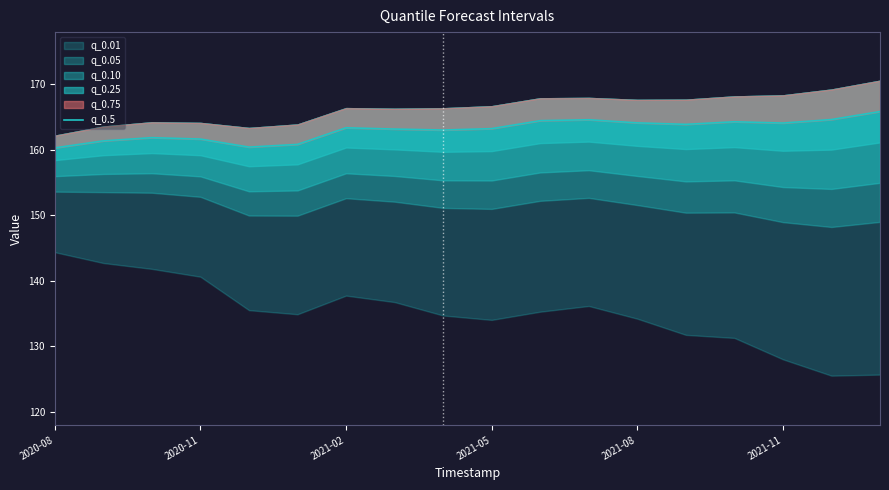

Reading right to left, what are all the values shown in this chart?

165.9	164.6	164.1	164.3	163.9	164.1	164.6	164.5	163.3	163.0	163.2	163.4	160.9	160.4	161.7	161.9	161.4	160.3